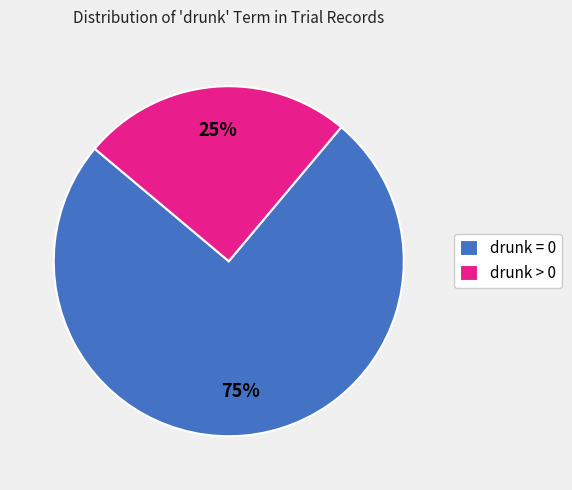

Approximately how many times larger is the value at drunk > 0 compared to drunk = 0?

0.3